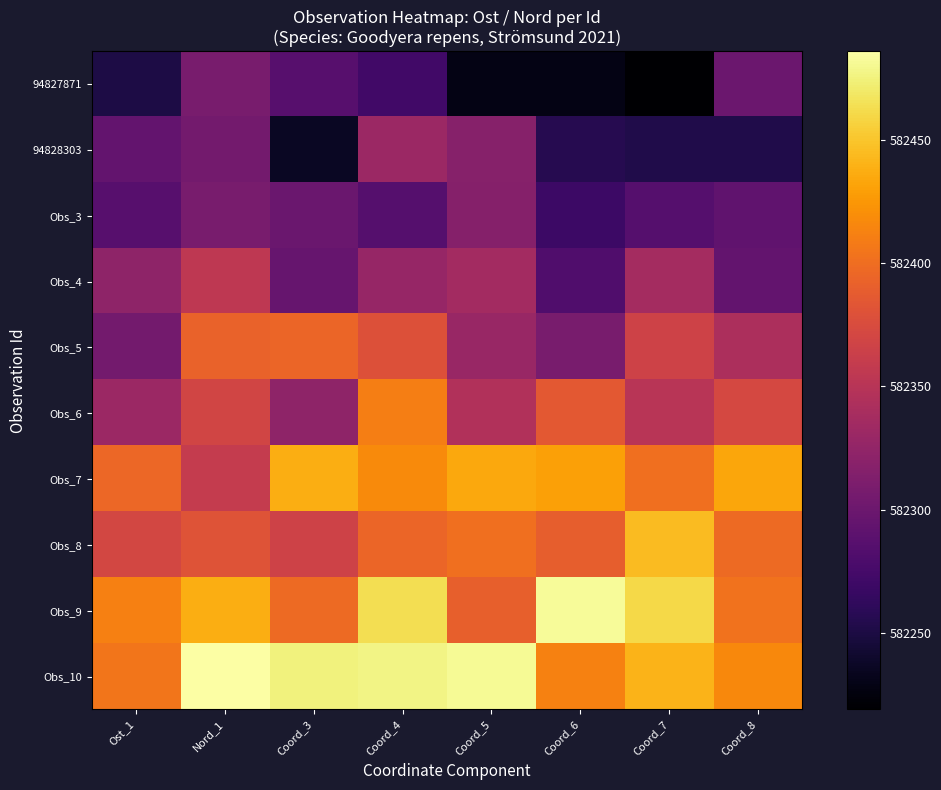

Which series has the largest total across all categories?

Obs_10